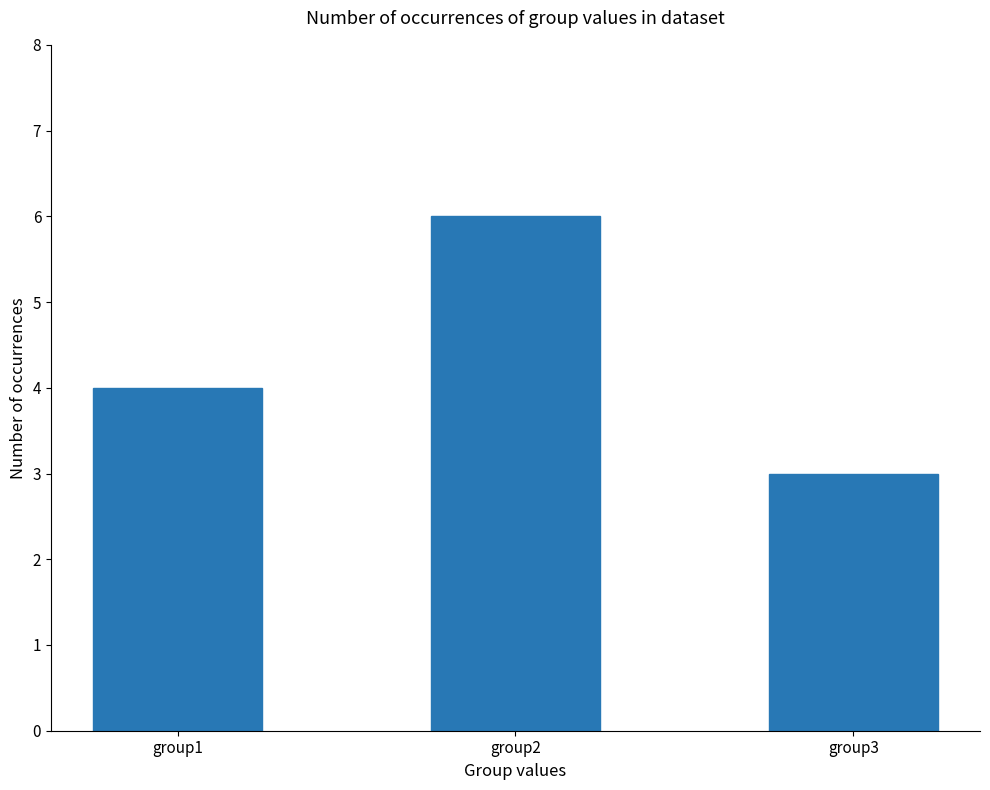

List the labels in order of value, smallest first.

group3, group1, group2